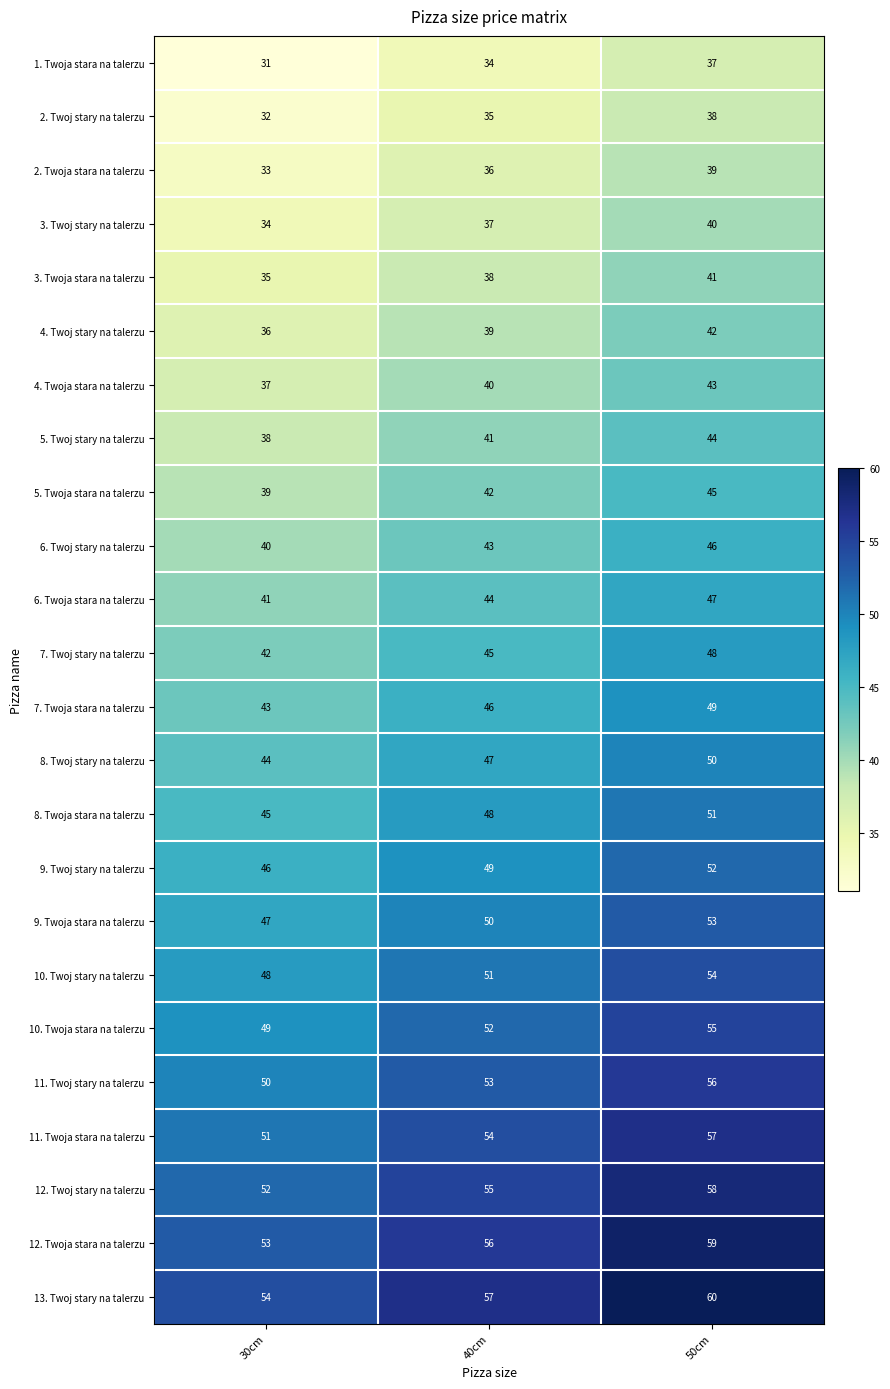

Which series has the largest total across all categories?

13. Twoj stary na talerzu